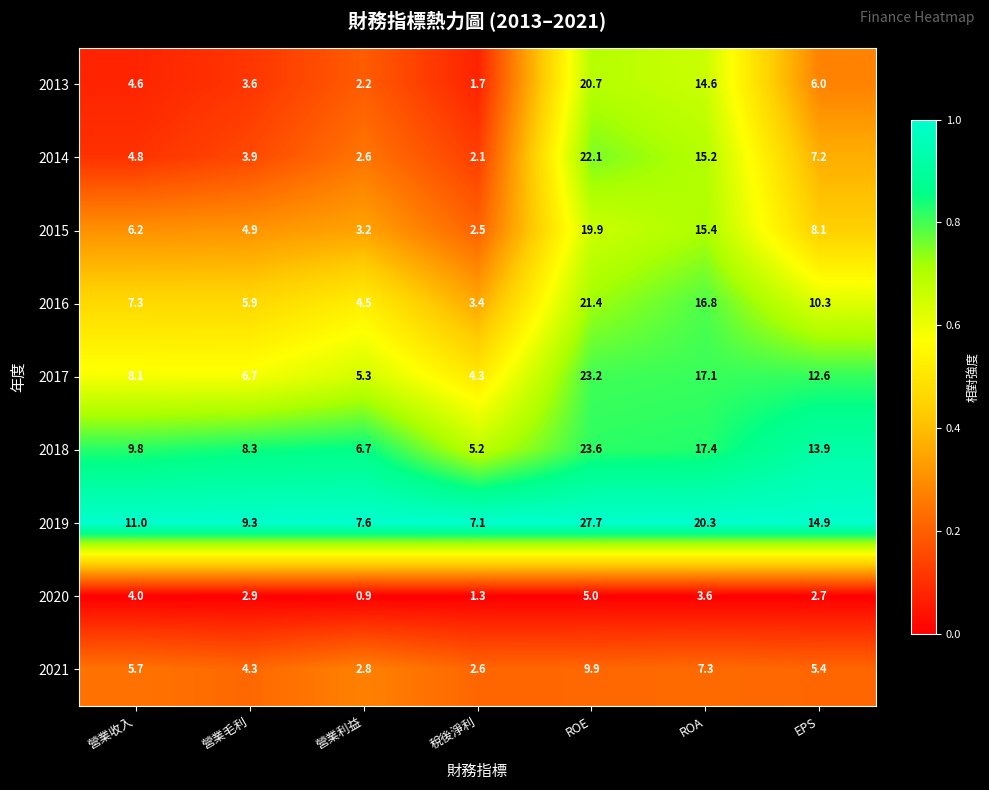

Which series has the largest total across all categories?

2019